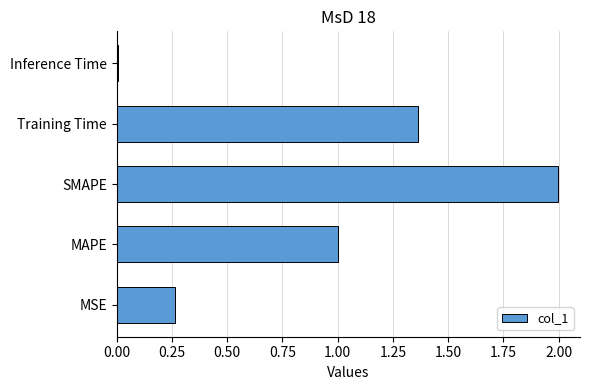

What is the sum of all values?

4.6